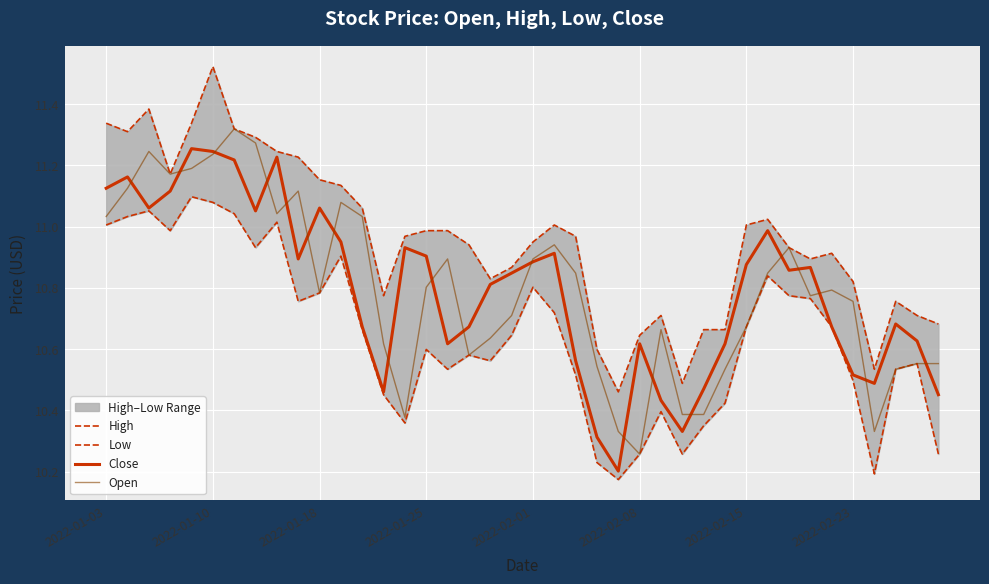

How many lines are shown in the chart?

4